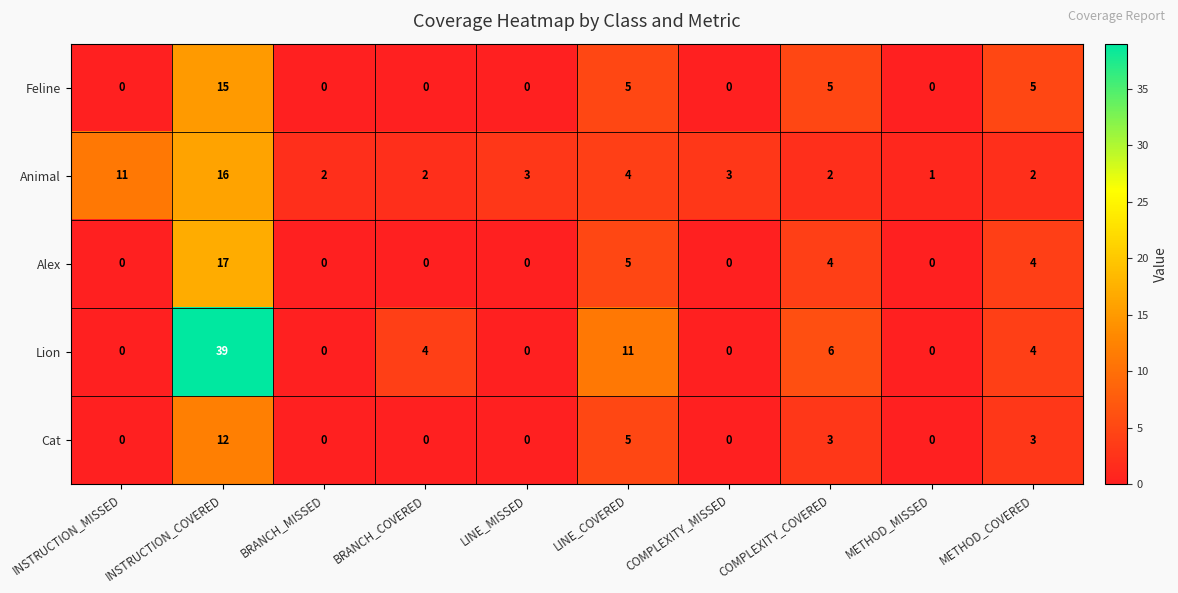

Where does the Animal series first go above 3?

INSTRUCTION_MISSED